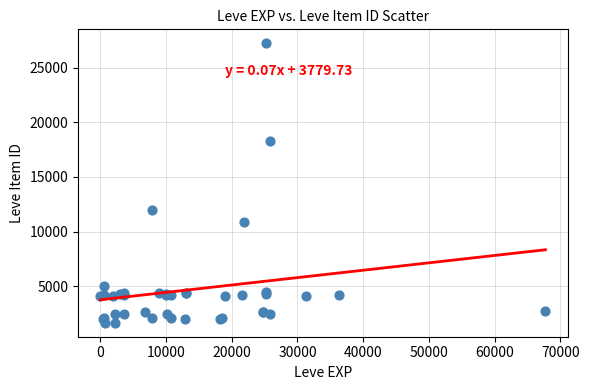

What Y value in the scatter plot is closest to 14448?

12018